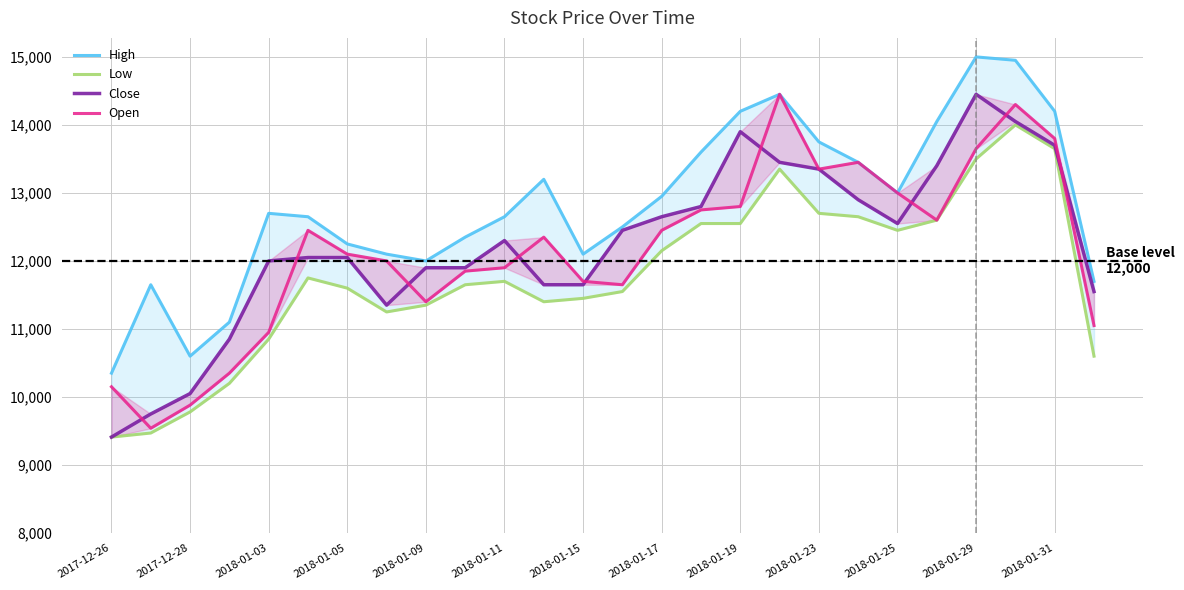

What is the total value across all series at 13?

48150